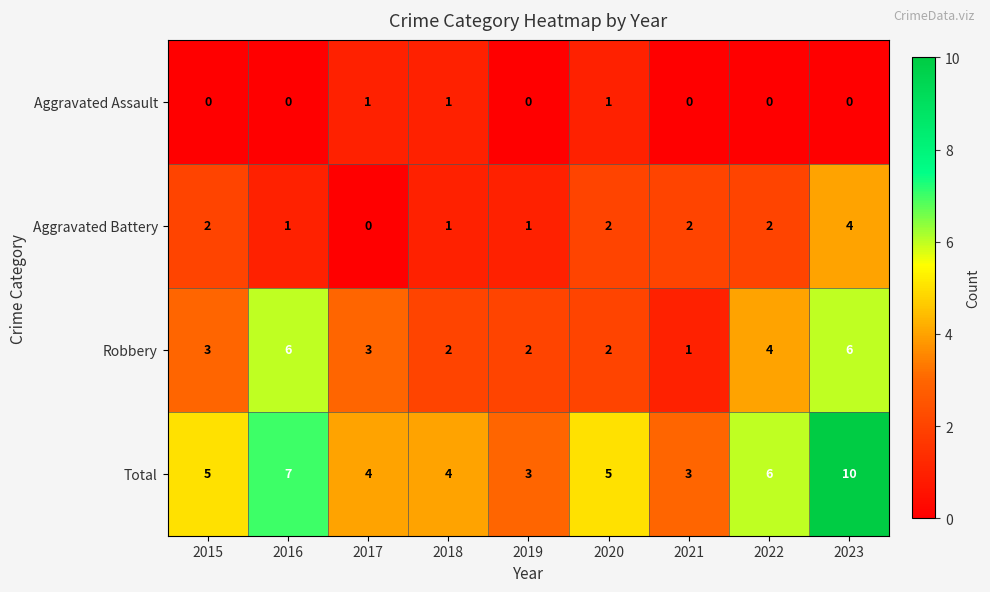

The value of Aggravated Assault at 2019 is 0. True or false?

True